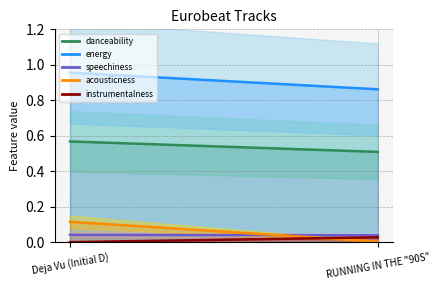

Is it true that acousticness equals 0.0 at RUNNING IN THE "90S" - EXTENDED MIX?

True